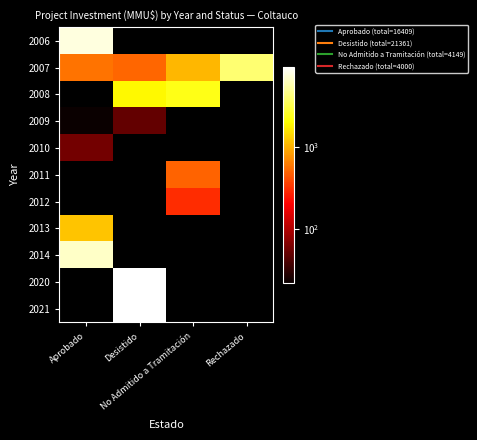

Which has a higher value, No Admitido a Tramitación or Aprobado?

Aprobado